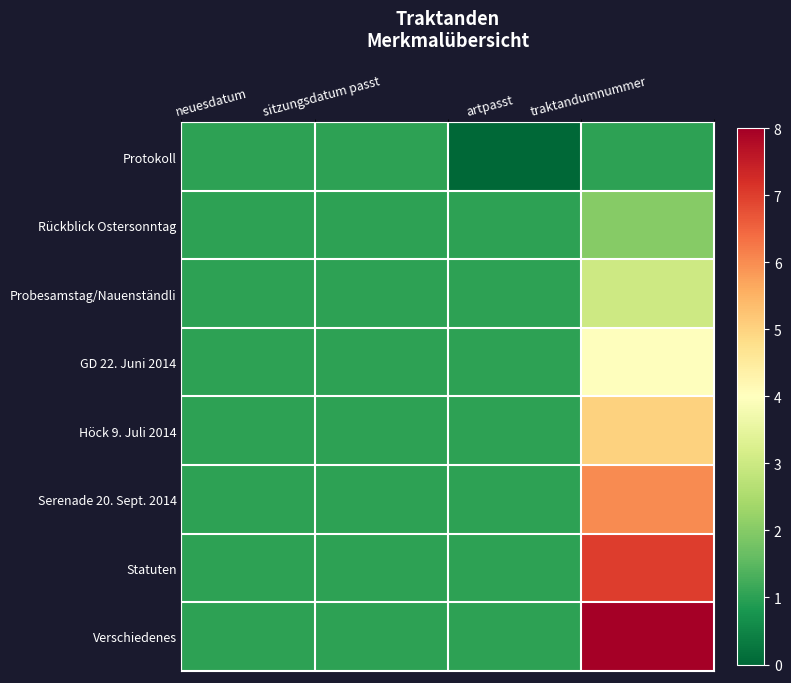

At traktandumnummer, list the series in order from smallest to largest.

Protokoll, Rückblick Ostersonntag, Probesamstag/Nauenständli, GD 22. Juni 2014, Höck 9. Juli 2014, Serenade 20. Sept. 2014, Statuten, Verschiedenes